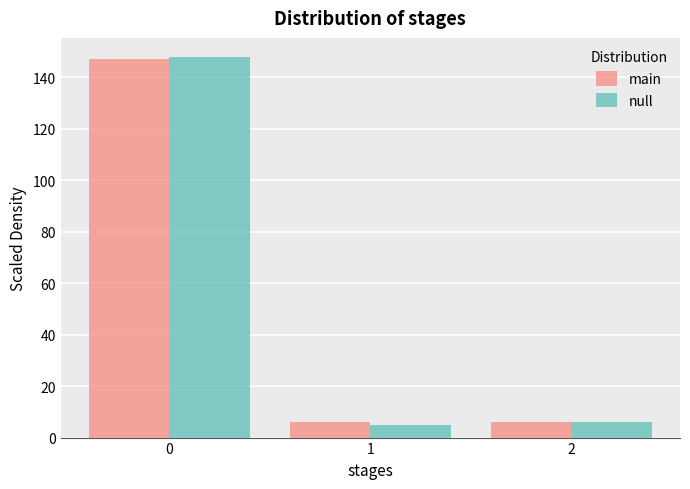

In the null series, which range on the x-axis has the tallest bar?

-0.5 to 0.5